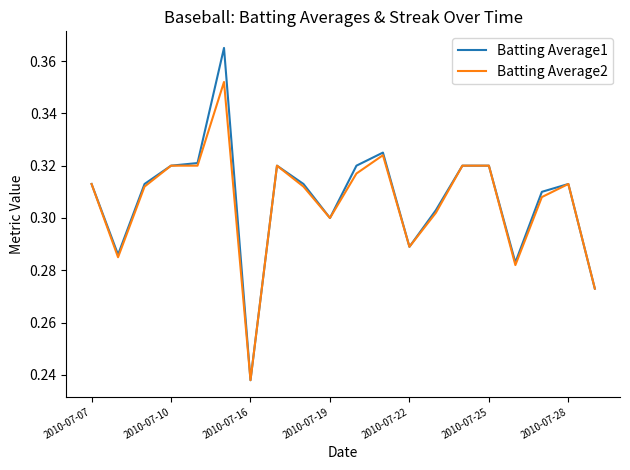

What are all the series names shown in the legend?

Batting Average1, Batting Average2